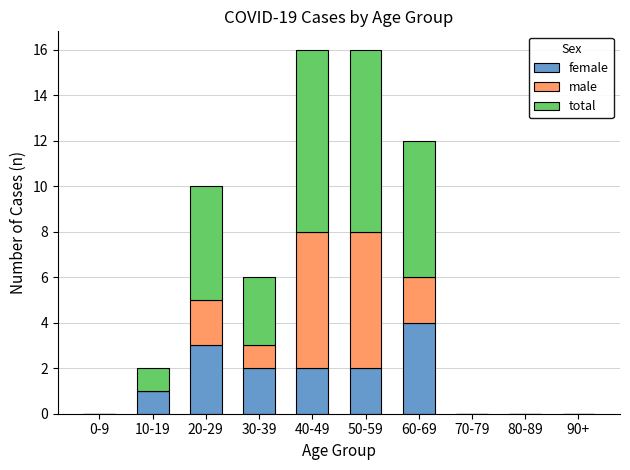

What is the total value across all series at 60-69?

12